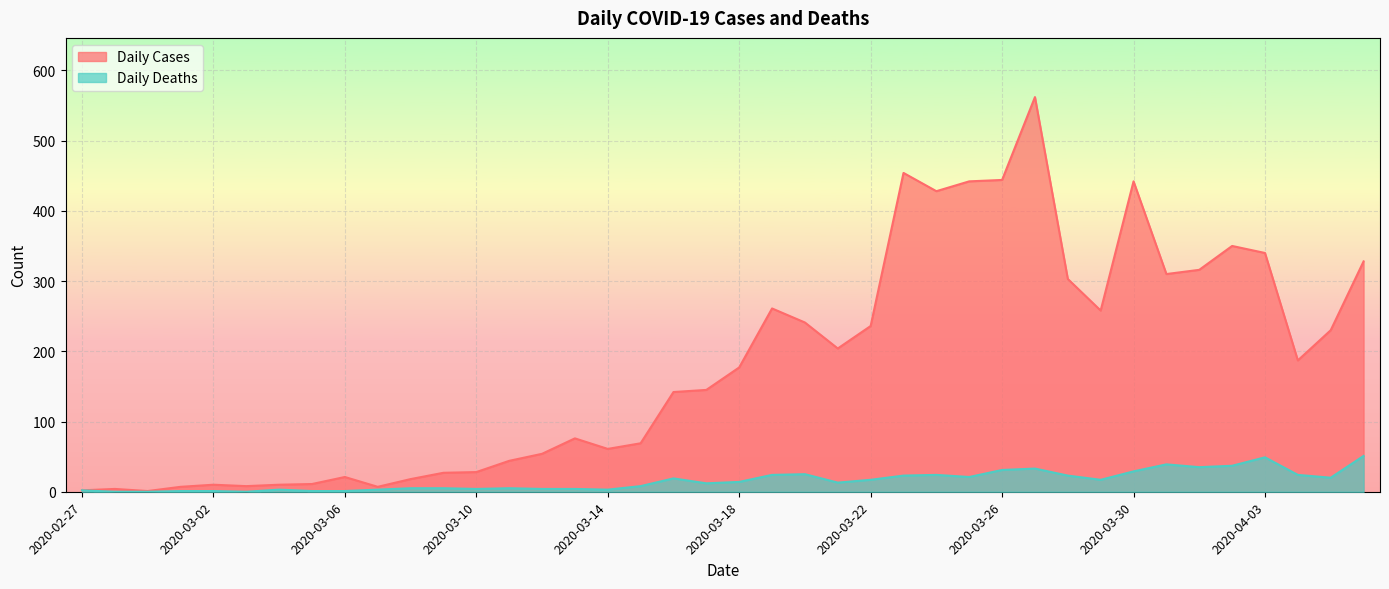

True or false: Daily Deaths and Daily Cases cross at least once.

False